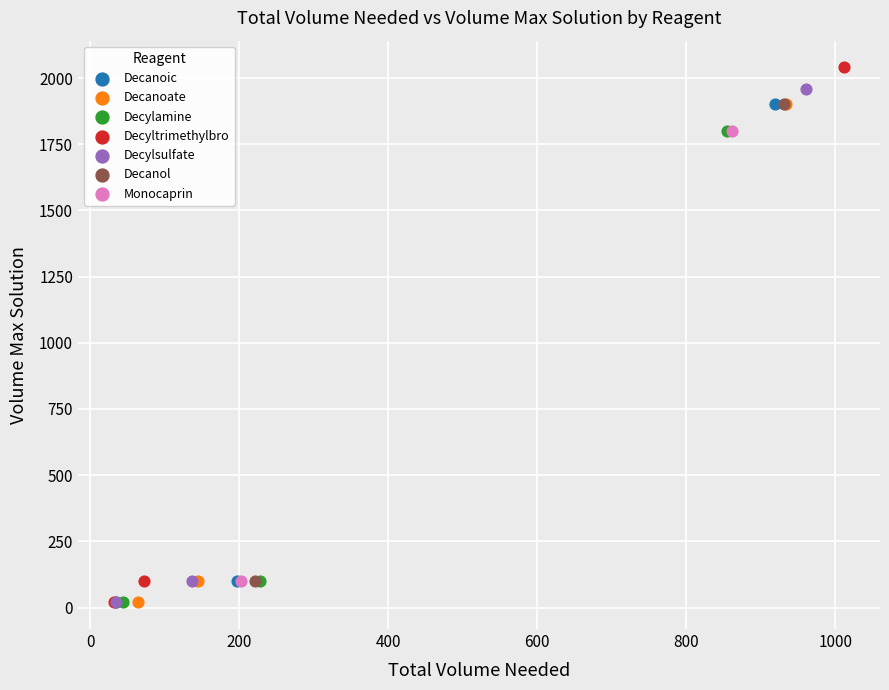

Which series contains the highest Y value?

Decyltrimethylbro